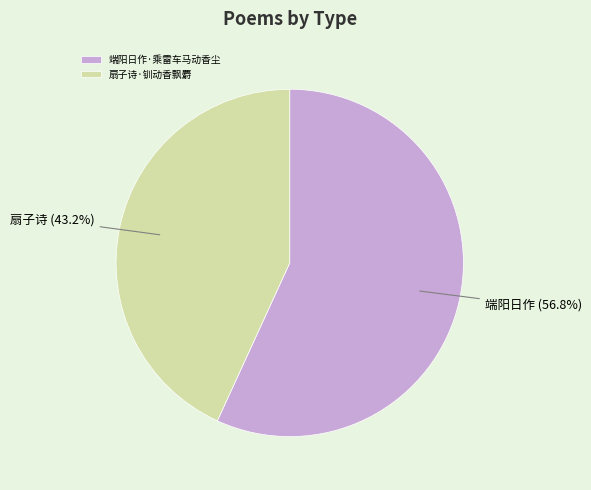

How many slices are in this pie chart?

2